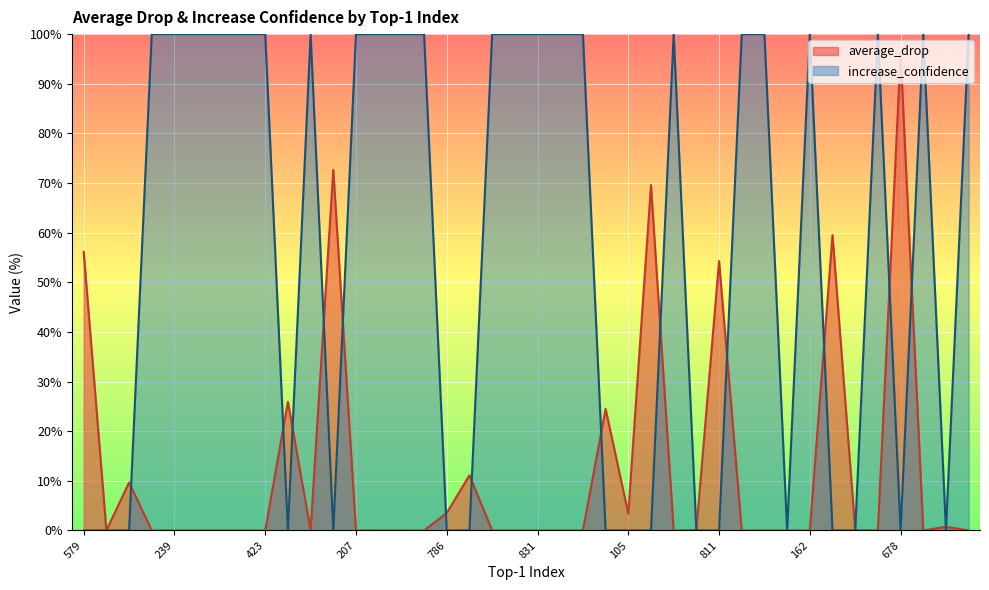

The increase_confidence series shows 65.3 at 110. True or false?

False